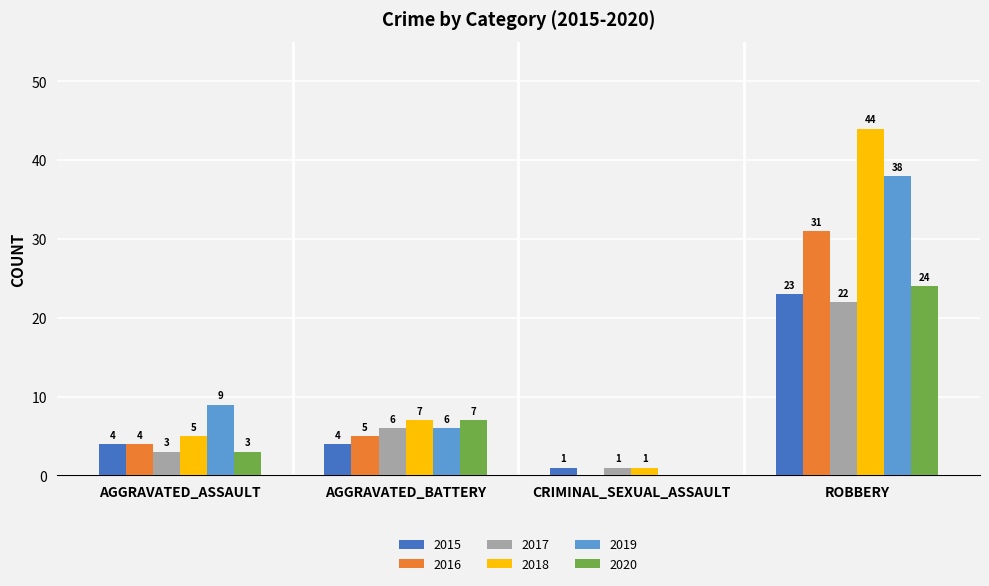

What is the average value of the 2017 series?

8